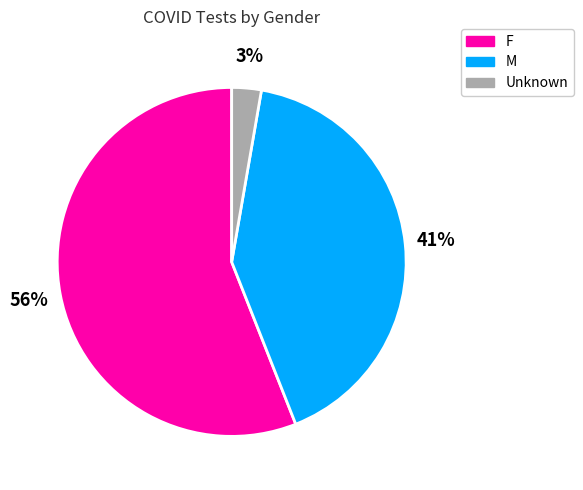

Is it true that Unknown is 3% of the pie?

True